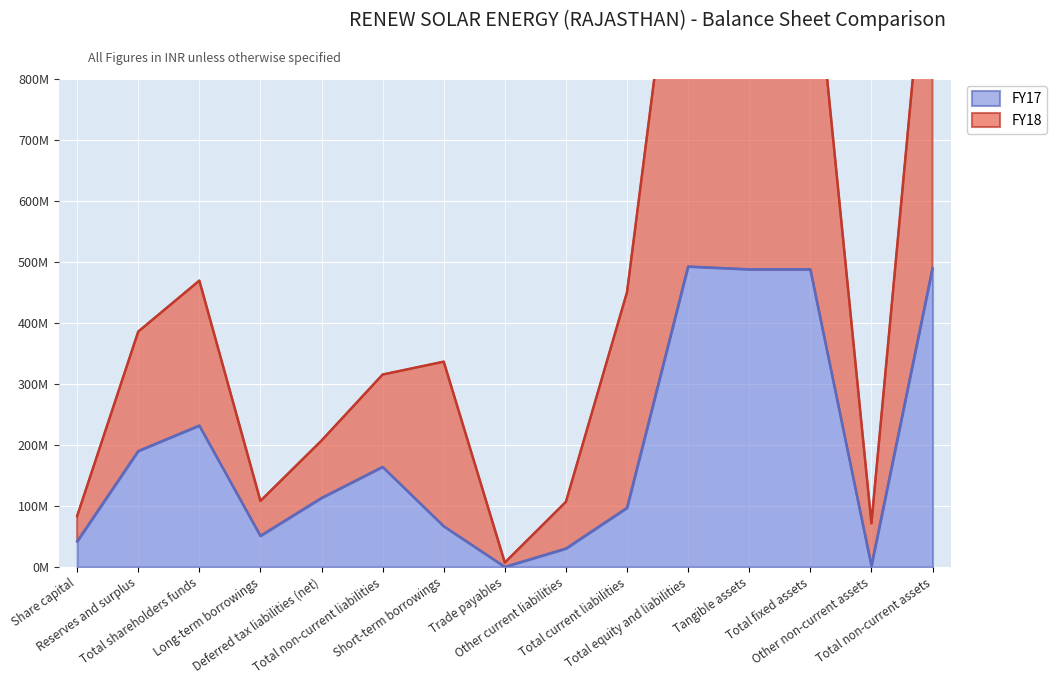

In FY17, how many points are higher than both neighbors (excluding endpoints)?

3